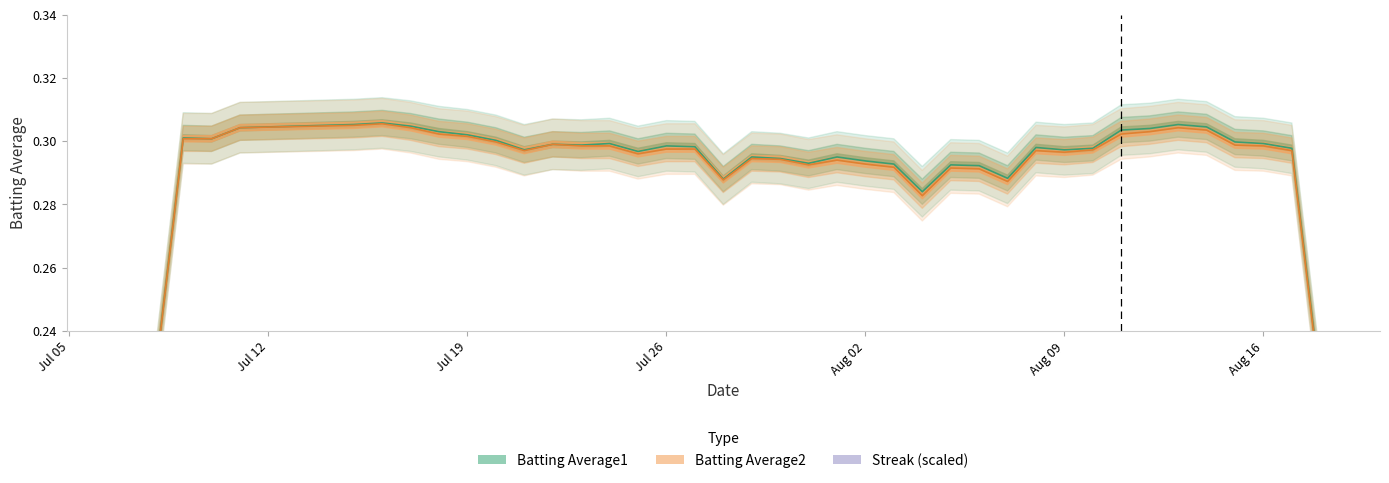

What is the average value of the Batting Average2 series?

0.3